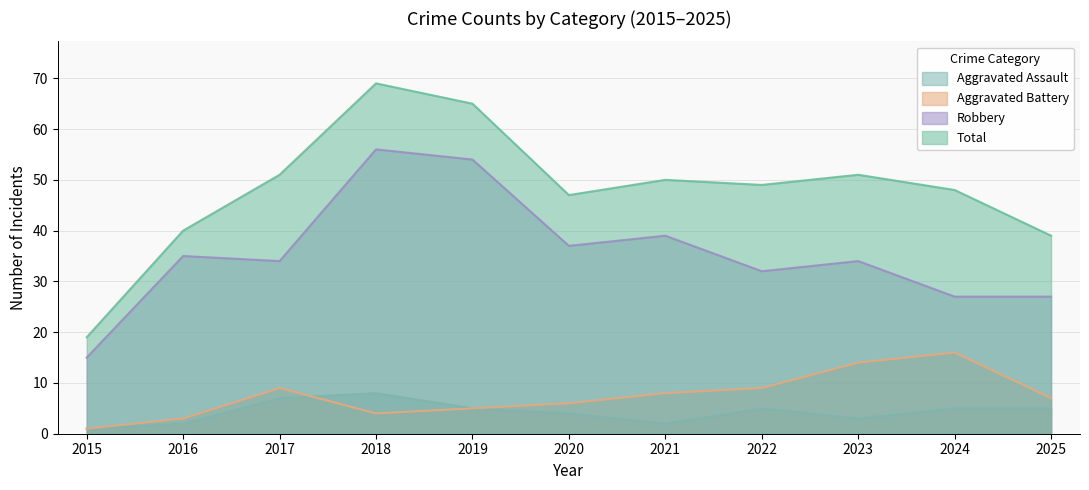

True or false: Total and Robbery cross at least once.

False